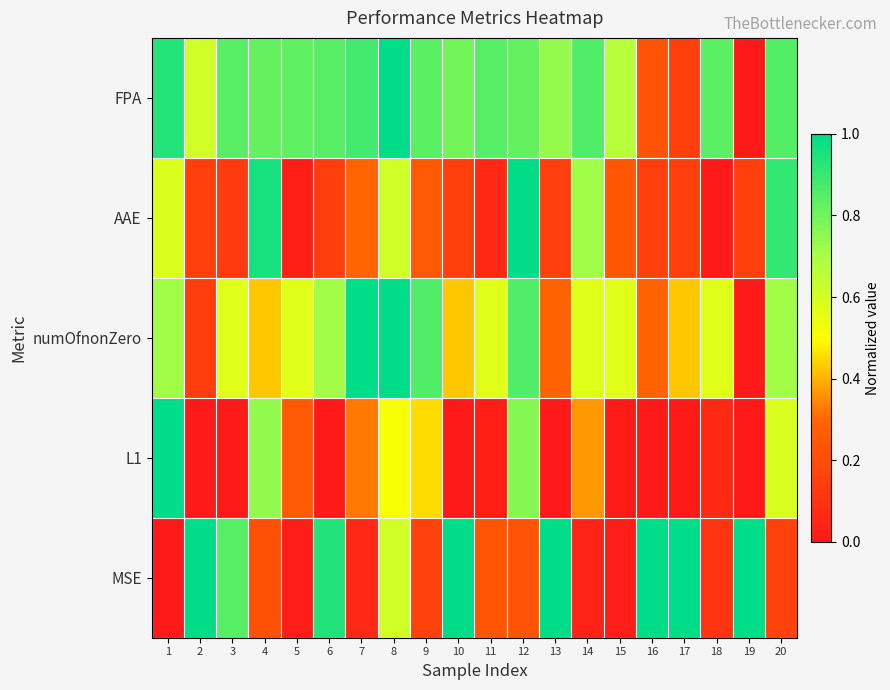

Reading left to right, transcribe all the data shown in this chart.

FPA: 1=0.9	2=0.6	3=0.8	4=0.8	5=0.8	6=0.8	7=0.9	8=1.0	9=0.8	10=0.8	11=0.8	12=0.8	13=0.7	14=0.9	15=0.7	16=0.2	17=0.2	18=0.8	19=0.0	20=0.9
AAE: 1=0.6	2=0.2	3=0.1	4=1.0	5=0.0	6=0.1	7=0.3	8=0.6	9=0.3	10=0.2	11=0.1	12=1.0	13=0.2	14=0.7	15=0.2	16=0.2	17=0.2	18=0.0	19=0.2	20=0.9
numOfnonZero: 1=0.7	2=0.1	3=0.6	4=0.4	5=0.6	6=0.7	7=1.0	8=1.0	9=0.9	10=0.4	11=0.6	12=0.9	13=0.3	14=0.6	15=0.6	16=0.3	17=0.4	18=0.6	19=0.0	20=0.7
L1: 1=1.0	2=0.0	3=0.0	4=0.7	5=0.3	6=0.0	7=0.3	8=0.5	9=0.5	10=0.0	11=0.0	12=0.8	13=0.0	14=0.4	15=0.0	16=0.0	17=0.0	18=0.1	19=0.0	20=0.6
MSE: 1=0.0	2=1.0	3=0.8	4=0.2	5=0.0	6=0.9	7=0.1	8=0.6	9=0.2	10=1.0	11=0.2	12=0.2	13=1.0	14=0.0	15=0.0	16=1.0	17=1.0	18=0.1	19=1.0	20=0.2